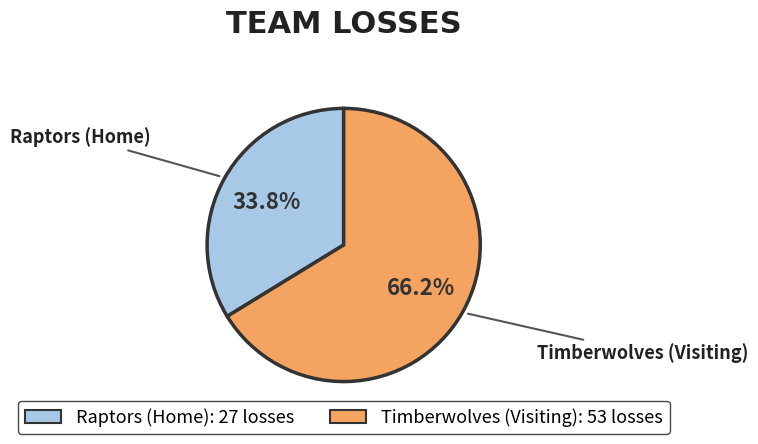

Count the number of slices in the pie.

2